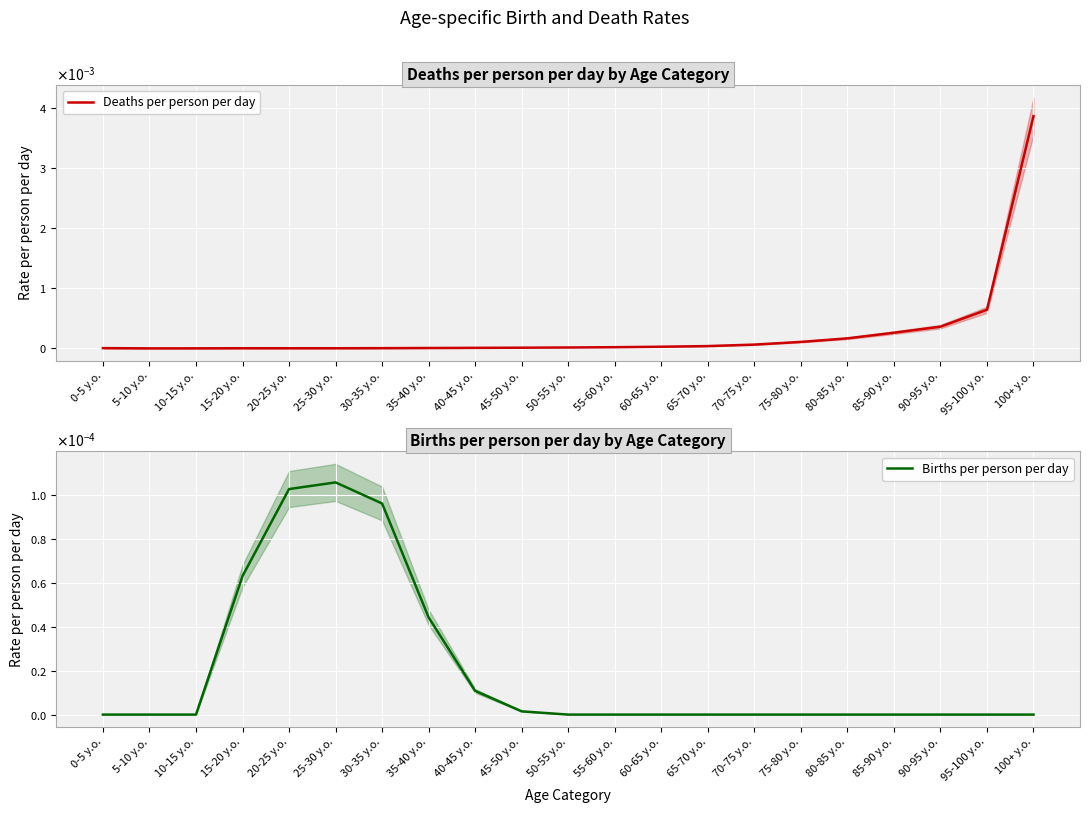

What position from the left is 75-80 y.o.?

16